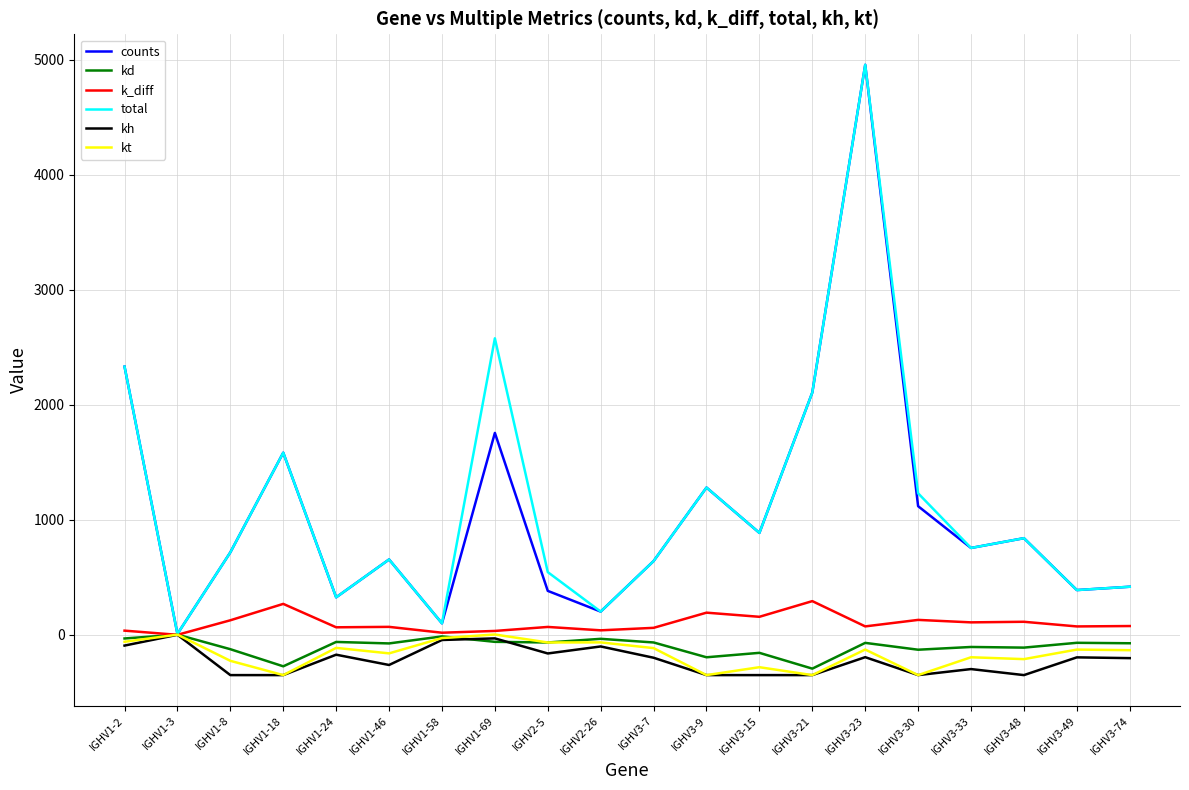

The total series shows 1946.1 at IGHV3-30. True or false?

False